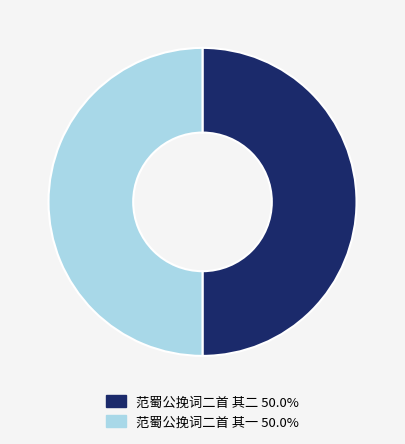

Approximately how many times larger is the value at 范蜀公挽词二首 其一 compared to 范蜀公挽词二首 其二?

1.0